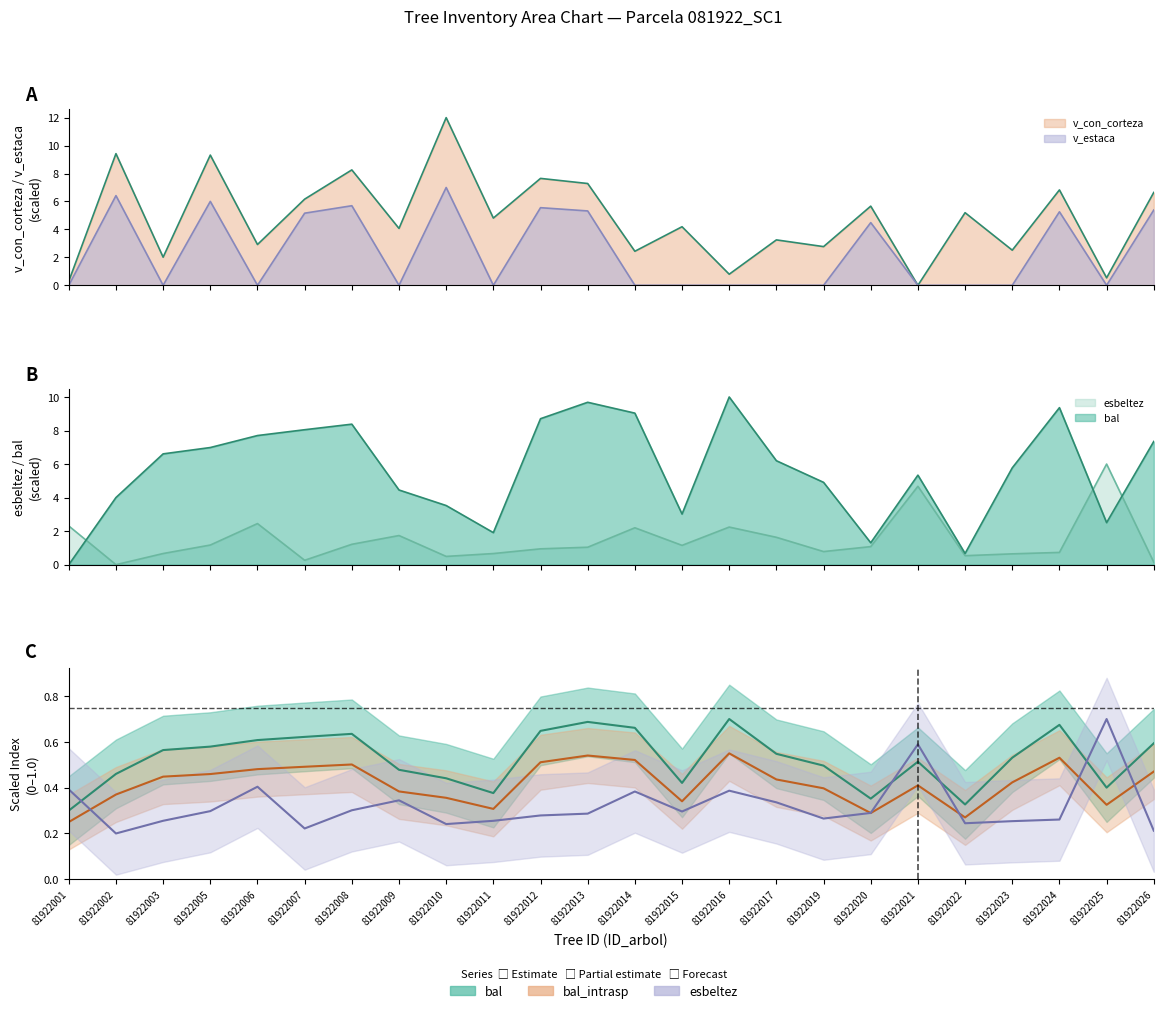

What is the value of the bal_intrasp (mean) point at the 21st from the left?

0.4